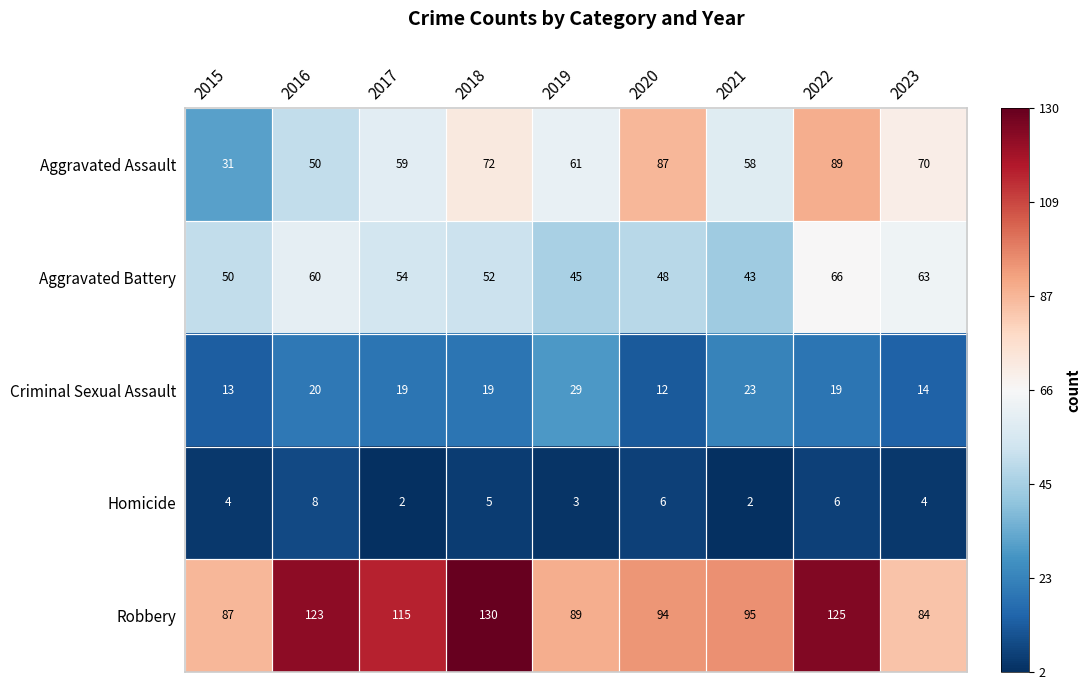

Which series changed the most between 2015 and 2021?

Aggravated Assault